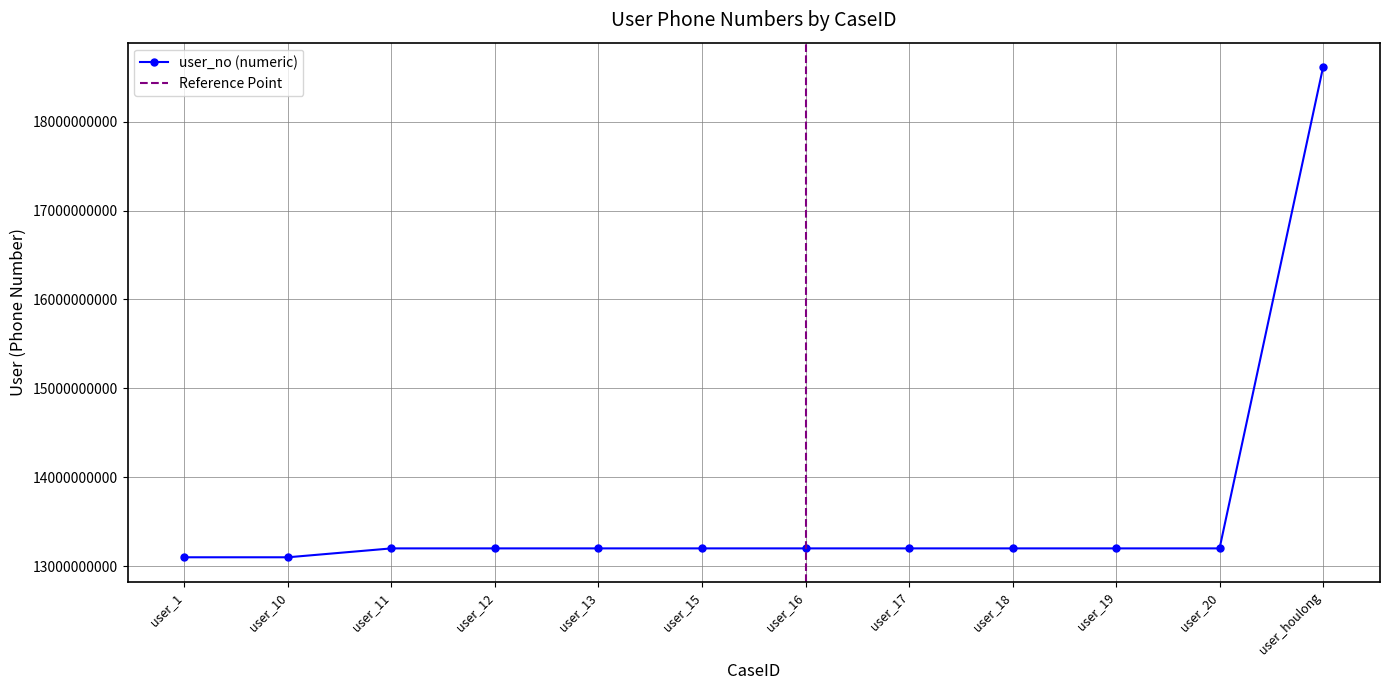

How many lines are shown in the chart?

1